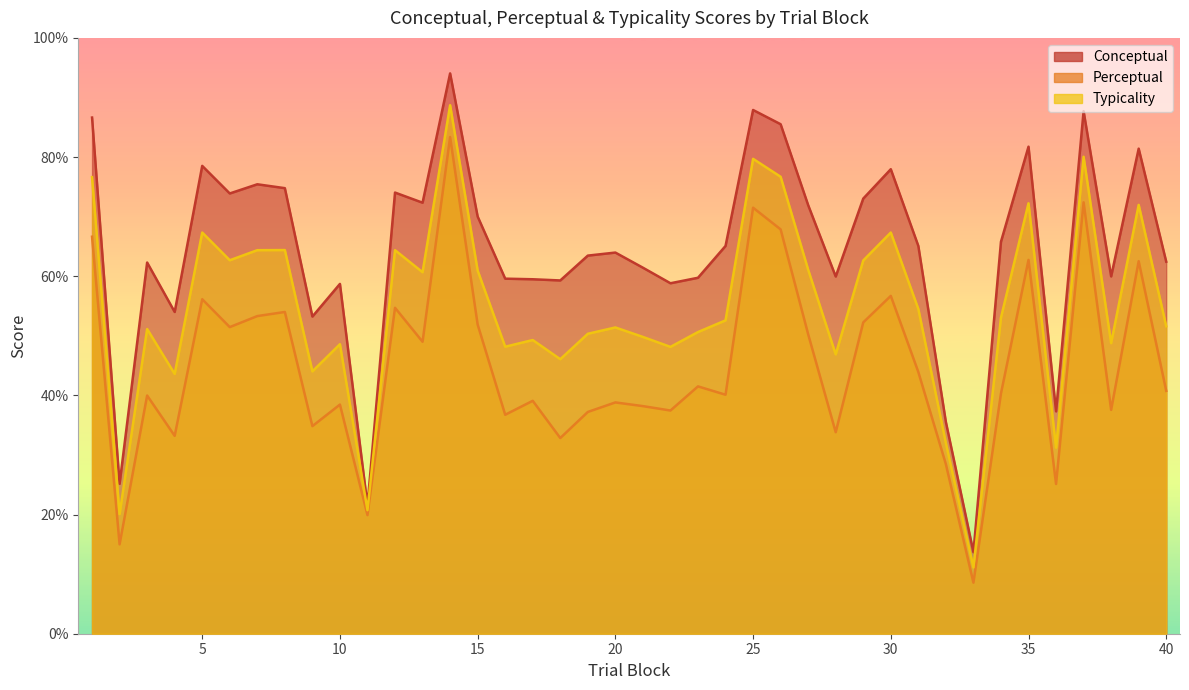

What is the difference between the maximum and second lowest values in the perceptual series?

68.3